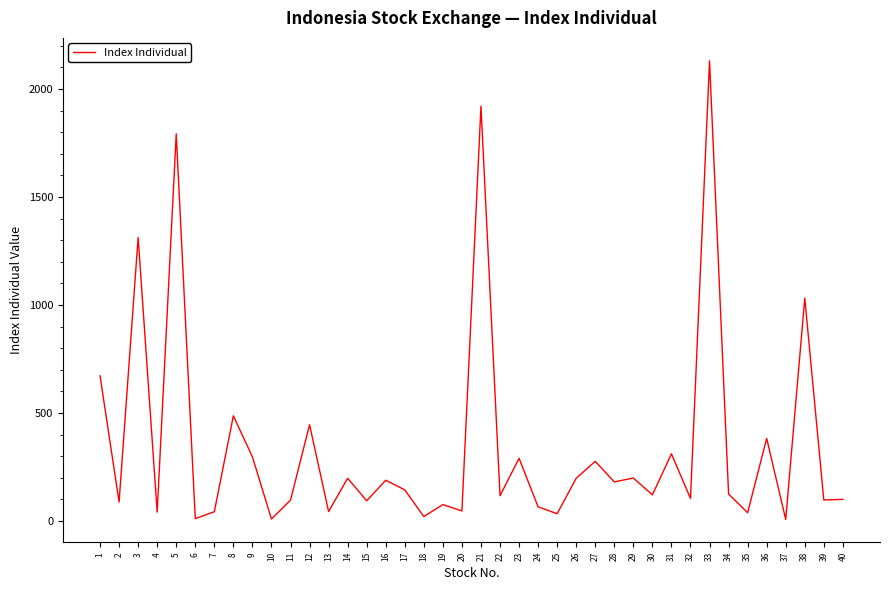

What is the change in value from 16 to 38?

+843.2